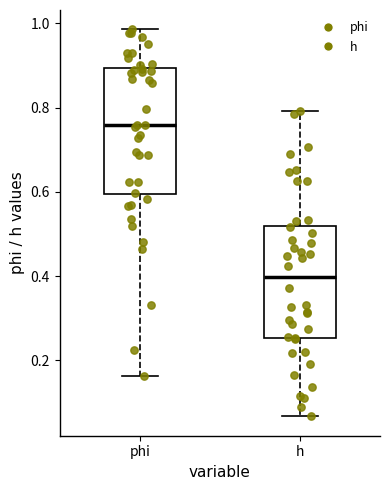

Comparing the boxes themselves (not the whiskers), which one is the tallest?

phi